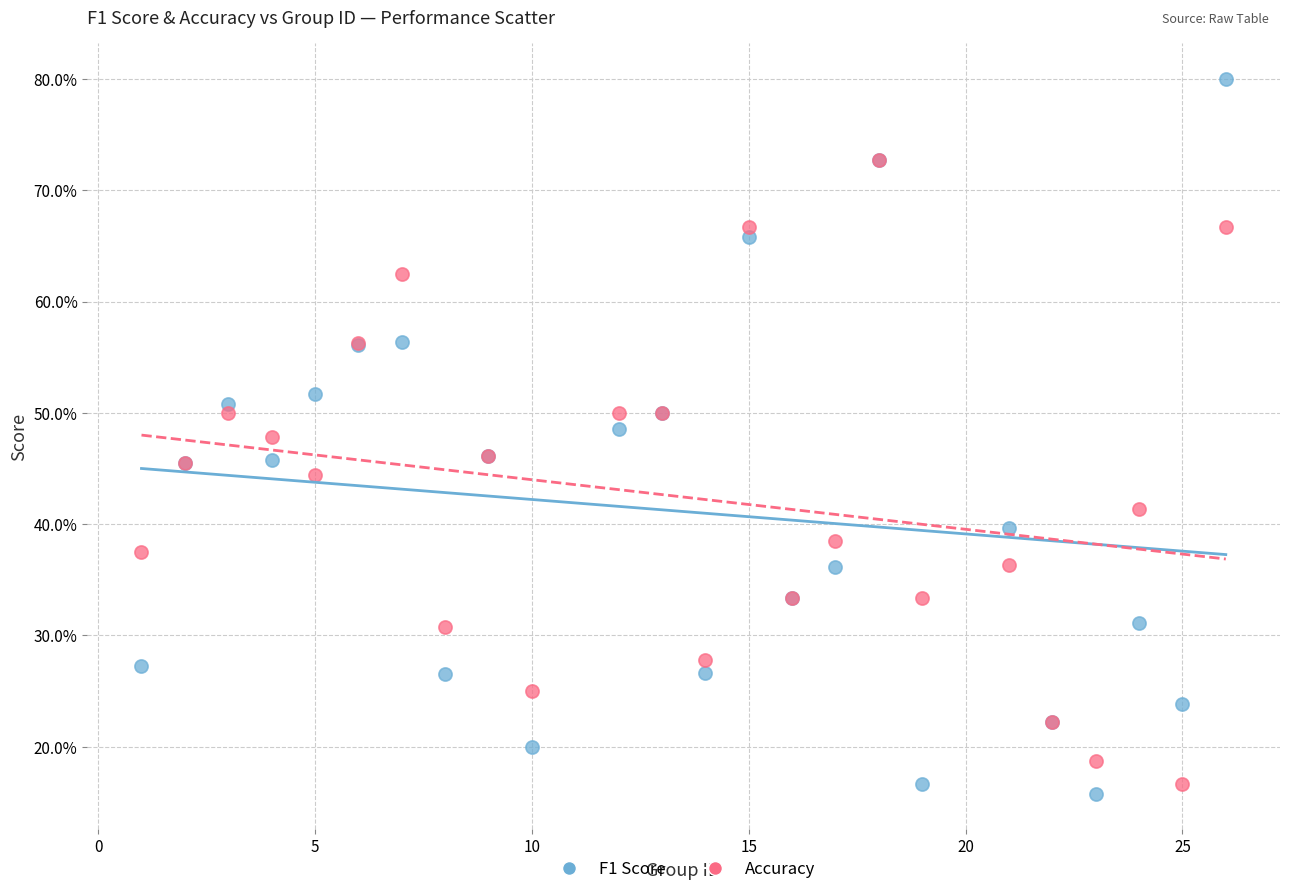

Which series has the largest Y range (max minus min)?

F1 Score